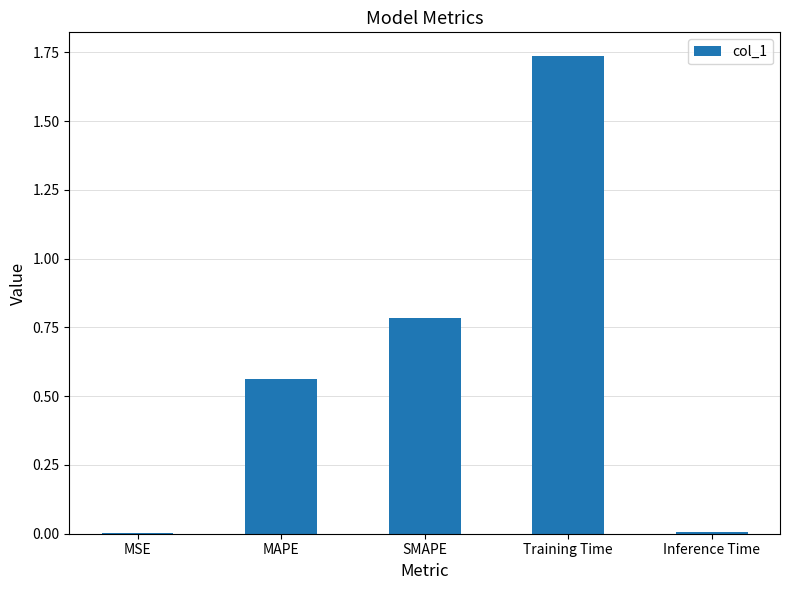

The chart shows a value of 0.0 at MSE. True or false?

True